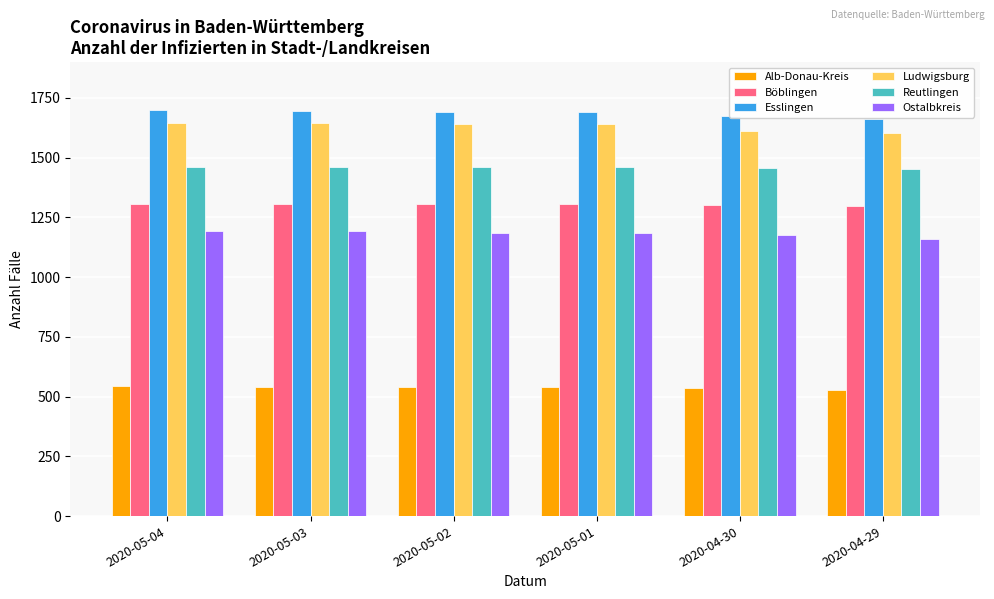

Rank the series by their maximum value, from highest to lowest.

Esslingen, Ludwigsburg, Reutlingen, Böblingen, Ostalbkreis, Alb-Donau-Kreis